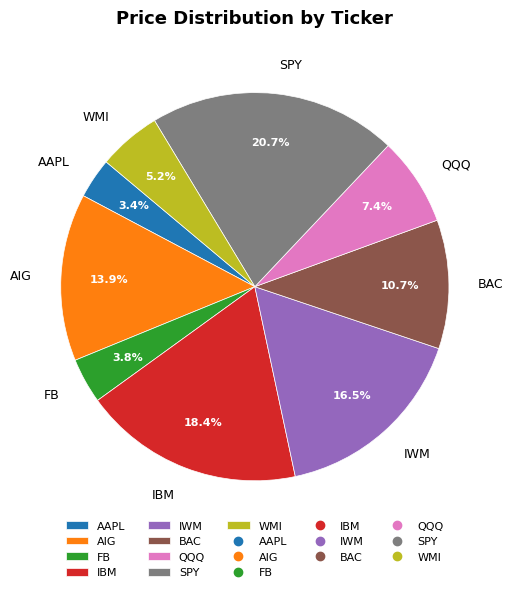

Does AAPL represent more than half of the total?

No